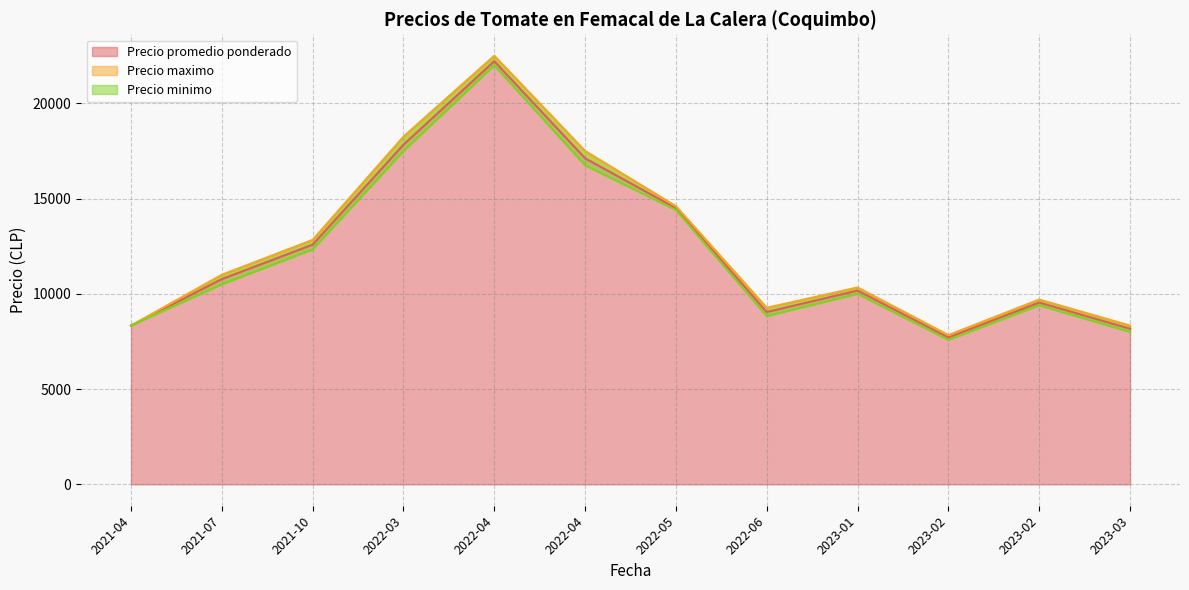

At which category does Precio minimo reach its first local valley?

2021-04-06